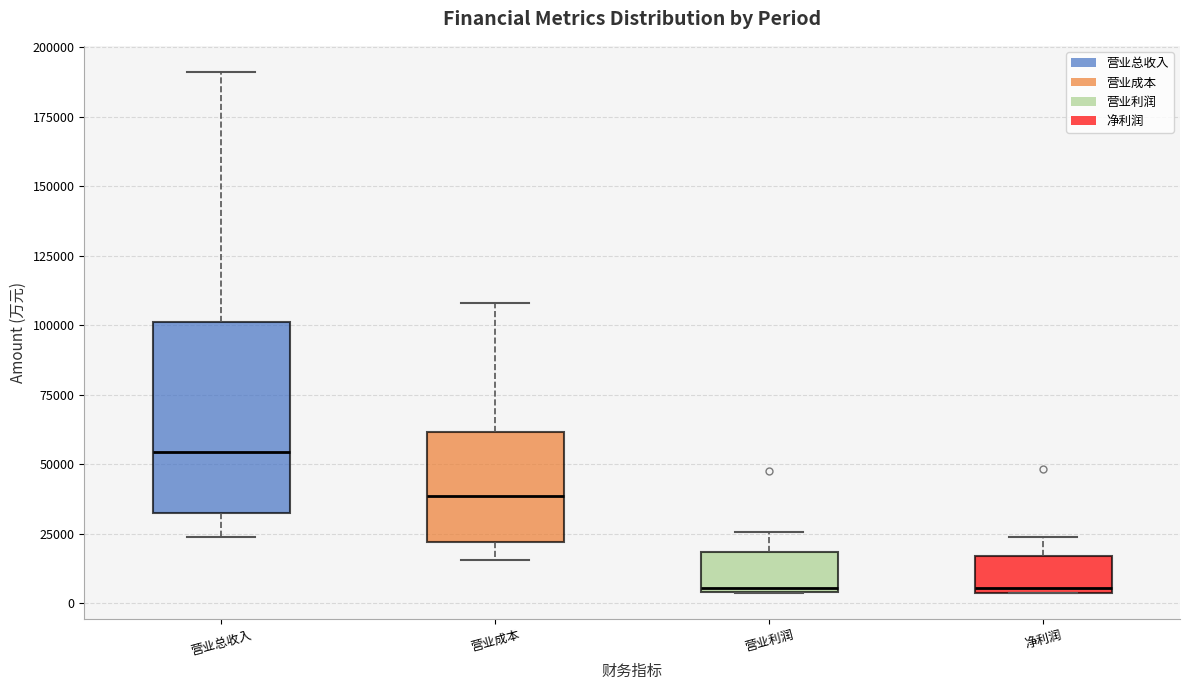

Reading left to right, transcribe this box plot: for each box, give where its median line is, the range the box spans, and where its two whiskers end, as read against the y-axis. The values are not printed on the chart, so give them approximately, as read against the axis.

营业总收入: median 55000, box 30000 to 100000, whiskers 25000 to 190000
营业成本: median 40000, box 20000 to 60000, whiskers 15000 to 110000
营业利润: median 5000, box 5000 to 20000, whiskers 5000 to 25000
净利润: median 5000 (just above the box's lower edge), box 5000 to 15000, whiskers 5000 to 25000